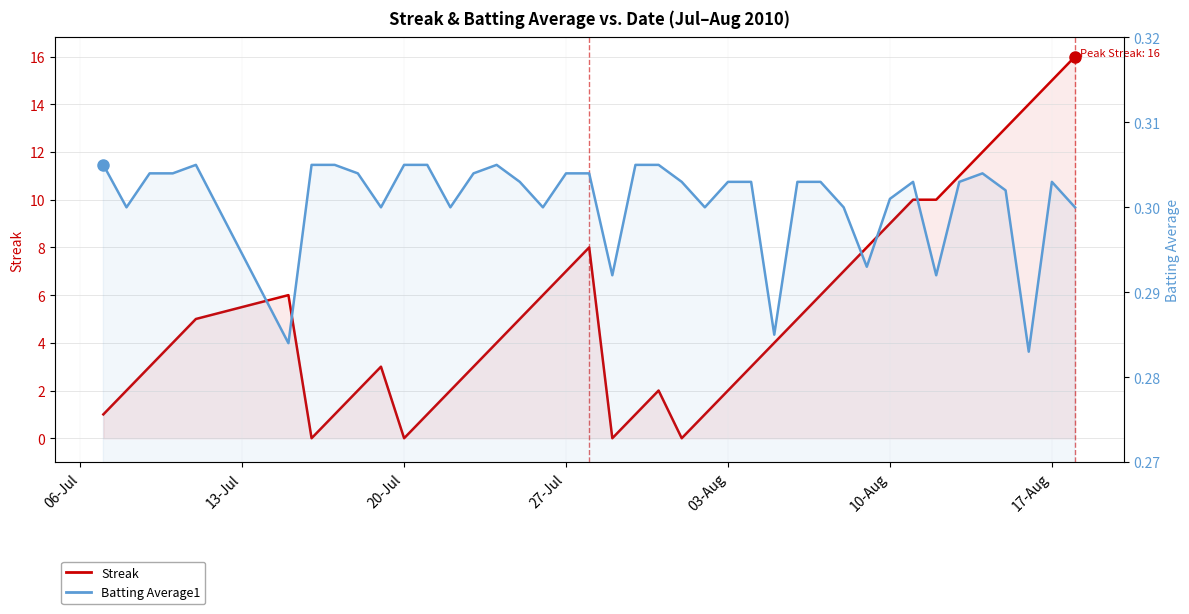

Count the number of data series in this chart.

2